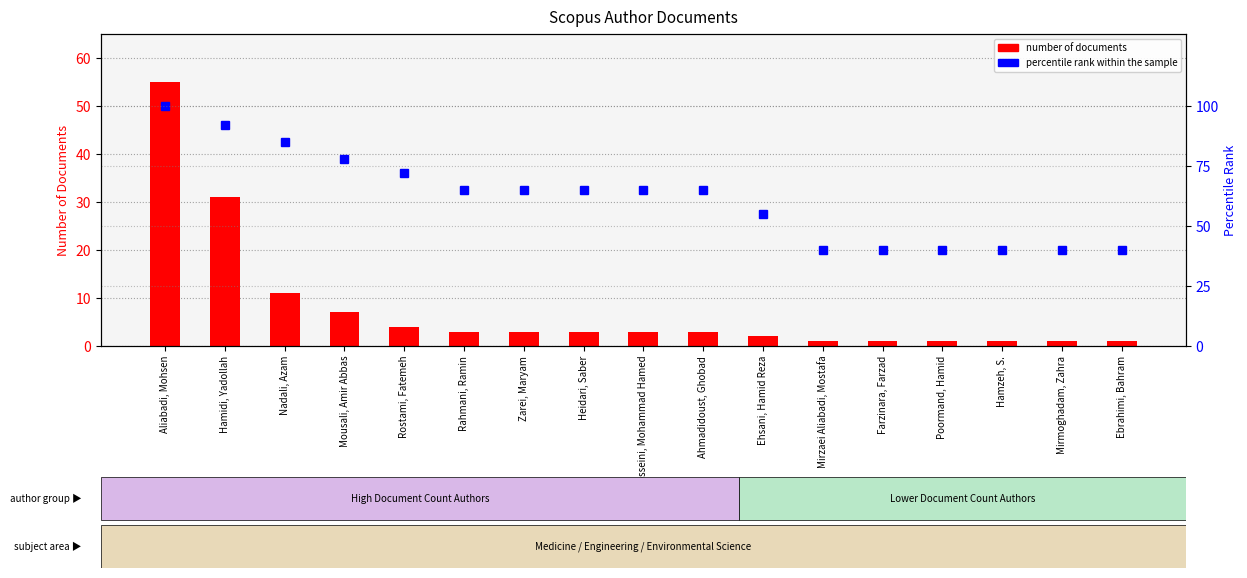

Reading left to right, what are all the values shown in this chart?

number of documents: 55	31	11	7	4	3	3	3	3	3	2	1	1	1	1	1	1
percentile rank within the sample: 100	92	85	78	72	65	65	65	65	65	55	40	40	40	40	40	40